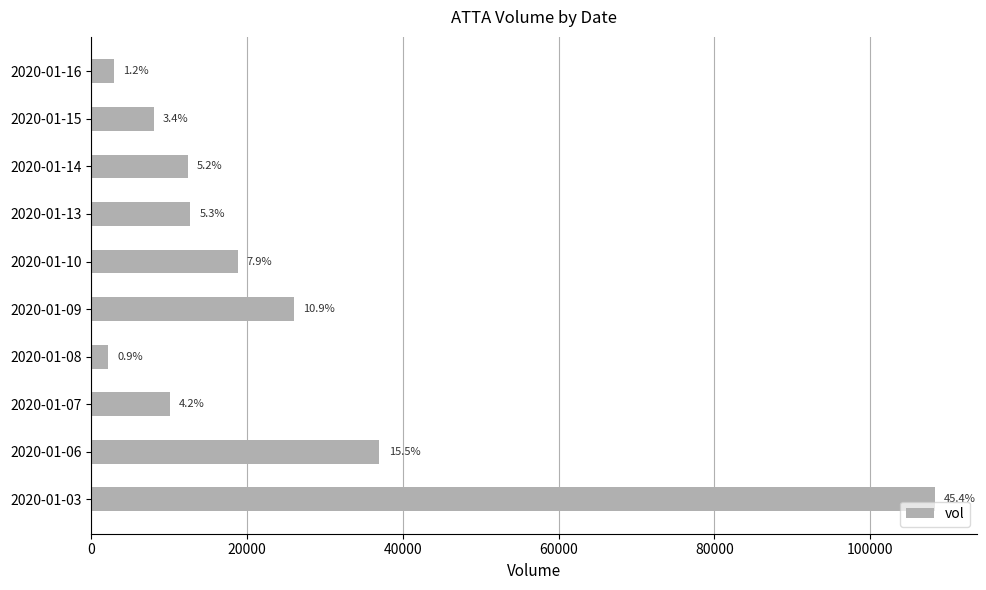

How many bars are there in total?

10